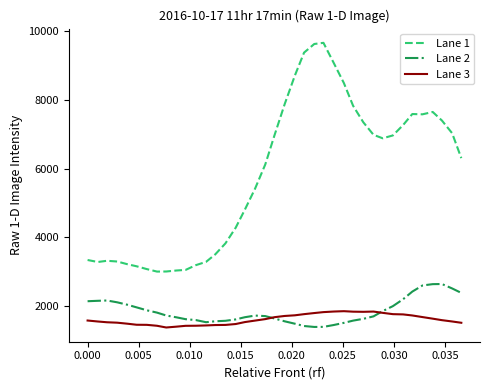

True or false: Lane 1 and Lane 3 intersect in this chart.

False